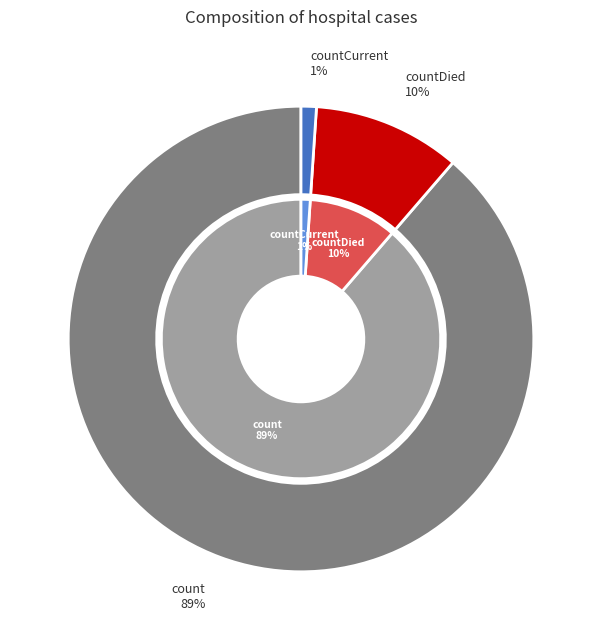

What percentage is the countDied slice, to the nearest percent?

10%